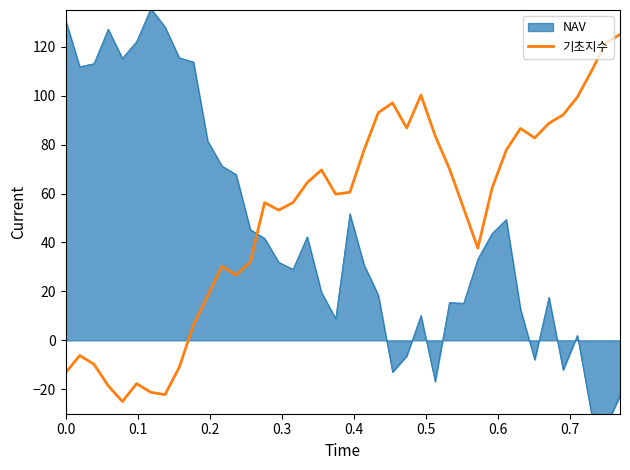

What is the maximum value for 기초지수?

125.0